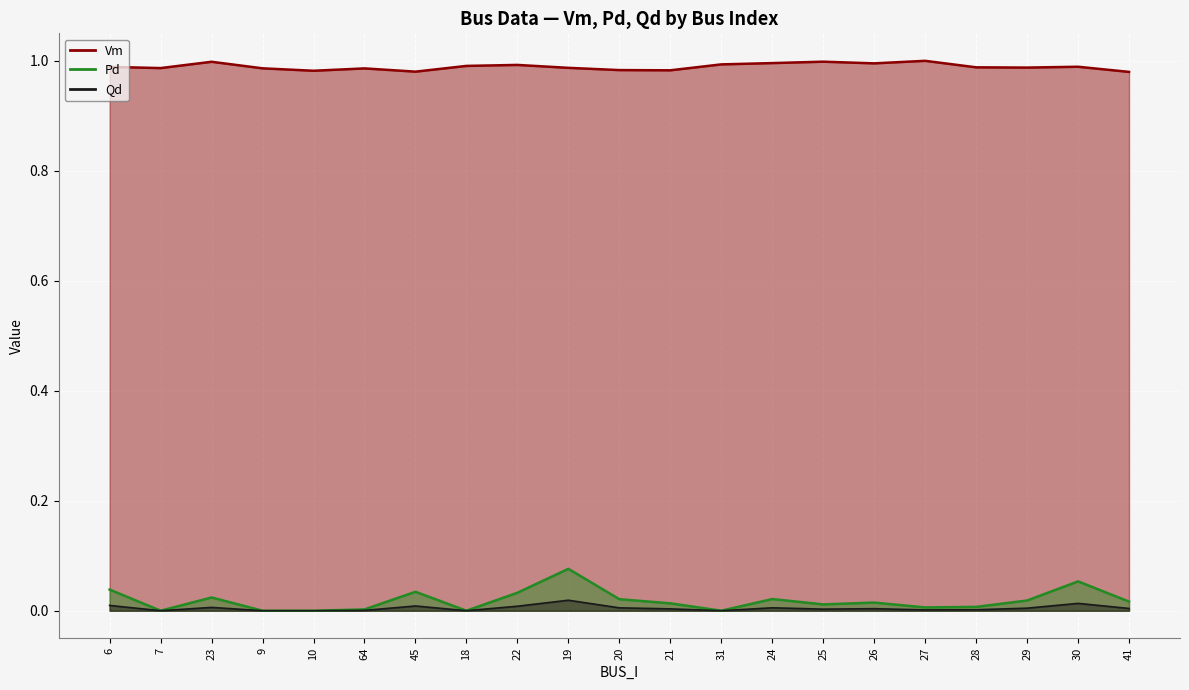

What is the total value across all series at 25?

1.0